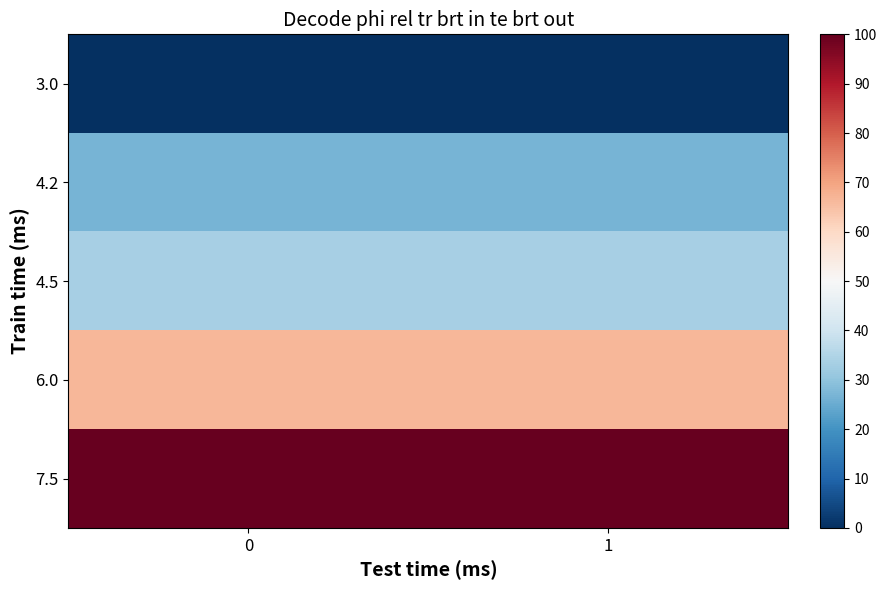

What is the difference between the highest and lowest values at 1?

100.0